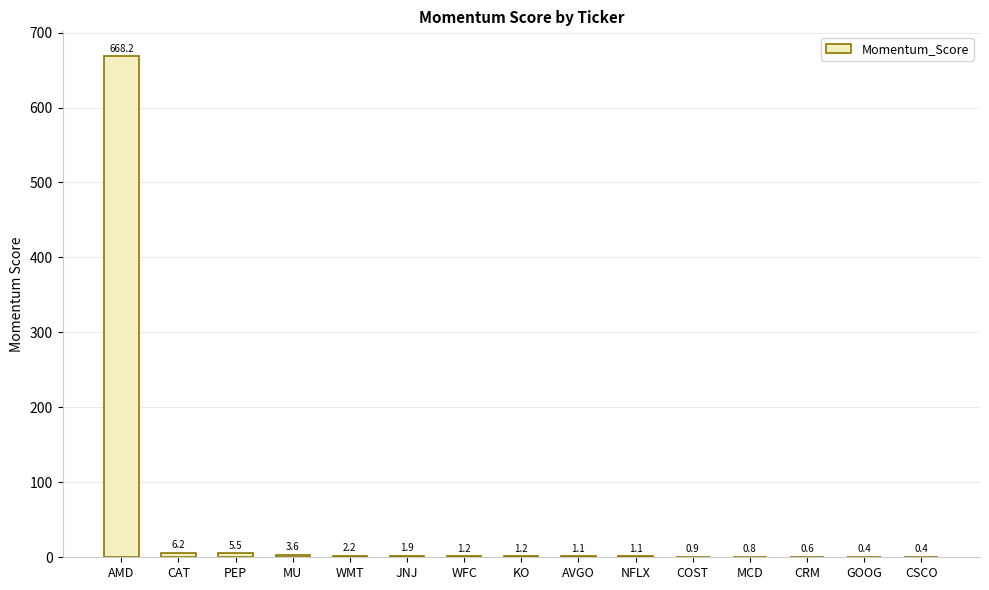

What is the maximum value shown in the chart?

668.2